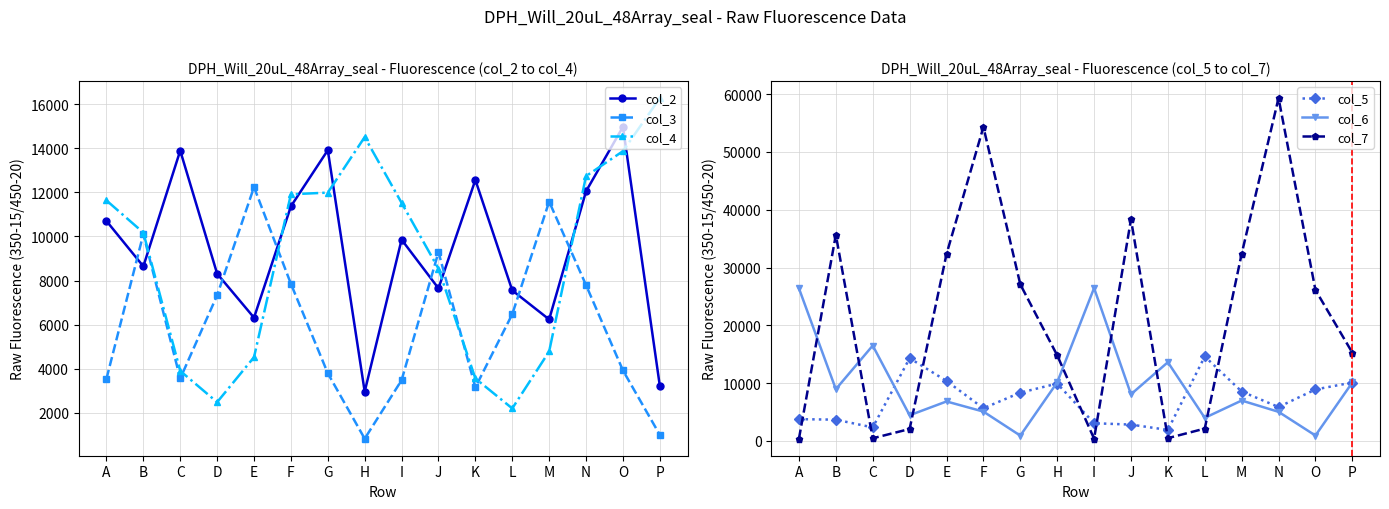

What is the value of the col_5 point at the 12th from the left?

14612